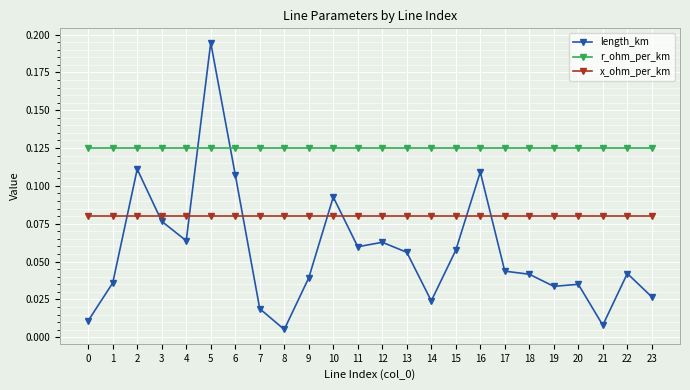

Between which two adjacent categories do length_km and r_ohm_per_km first intersect?

4 and 5